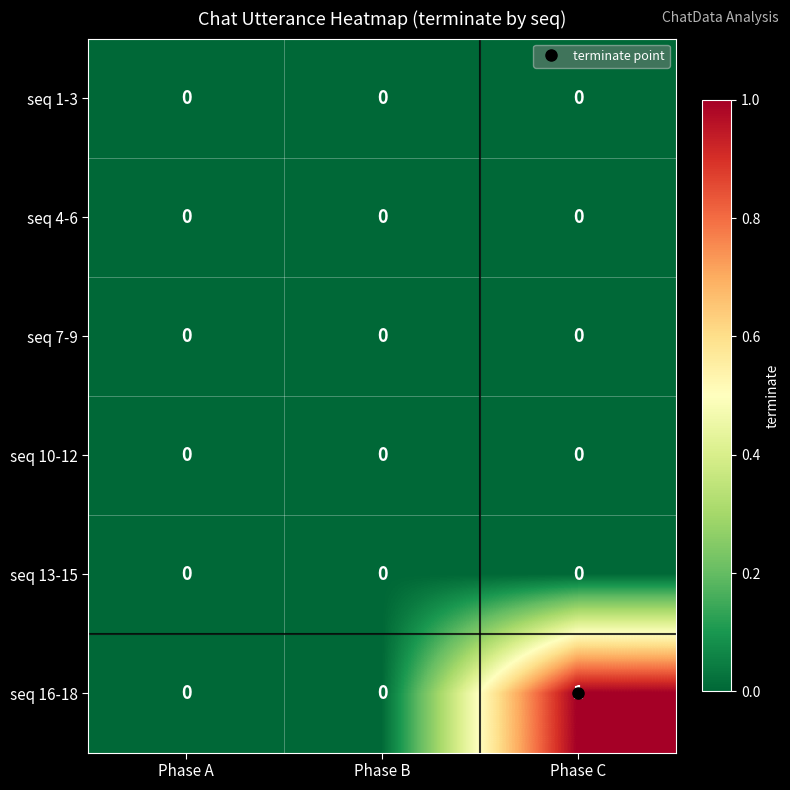

Count the seq 16-18 values in the range 0 to 1.

3